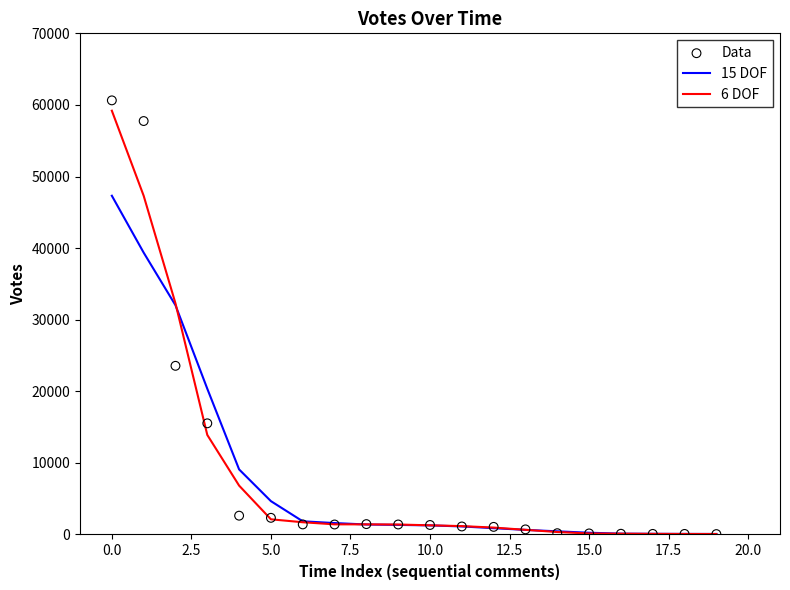

Which series has the largest total across all categories?

Data